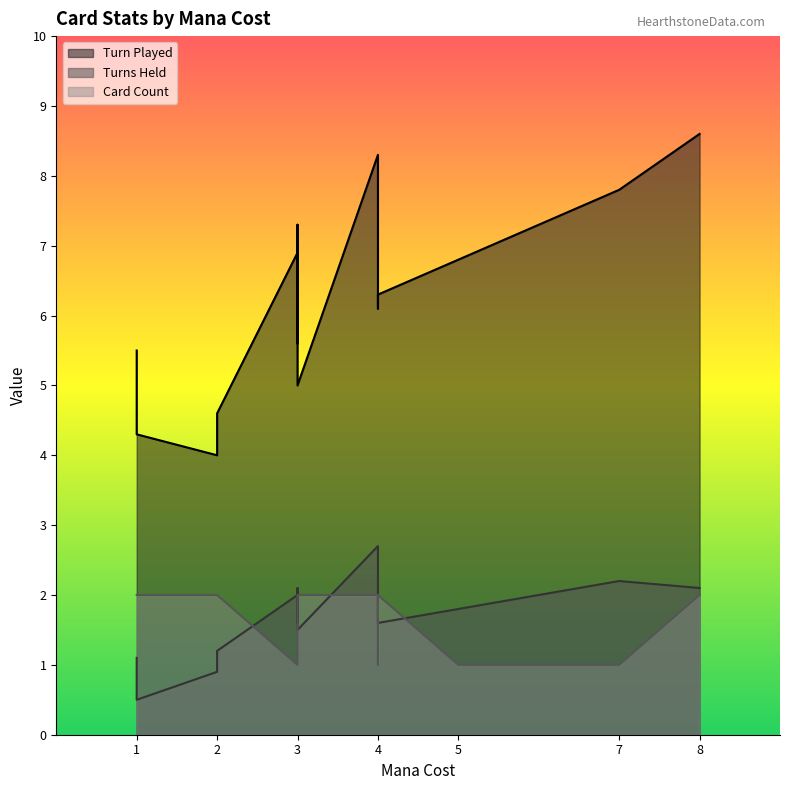

What is the value of the Turns Held point at the 7th from the left?

2.0